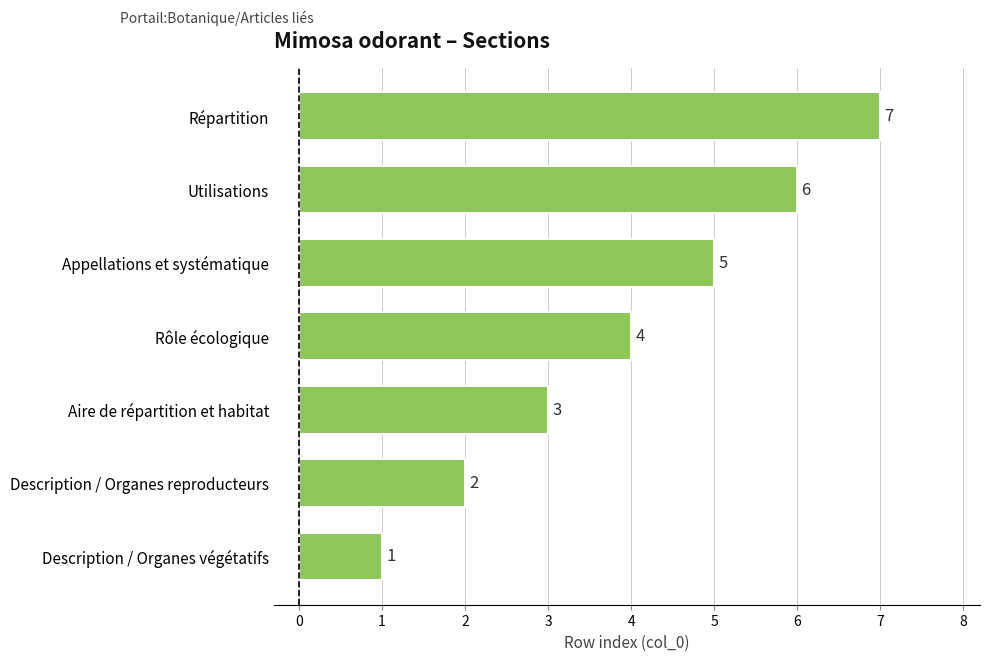

How many values are between 2 and 6?

5